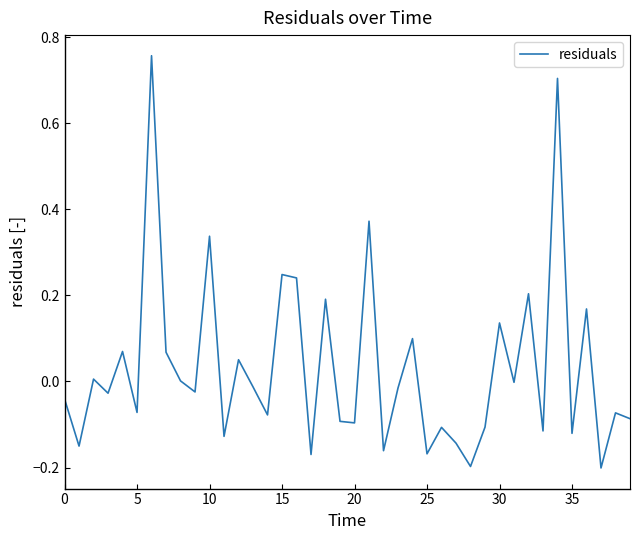

What is the difference between the maximum and minimum values?

1.0